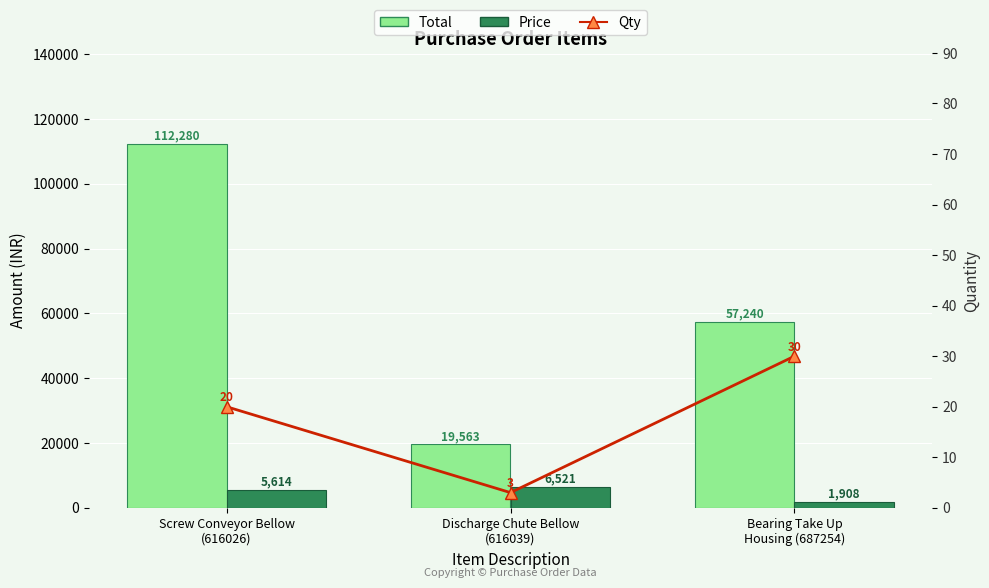

How many data points in Qty are above 20?

1